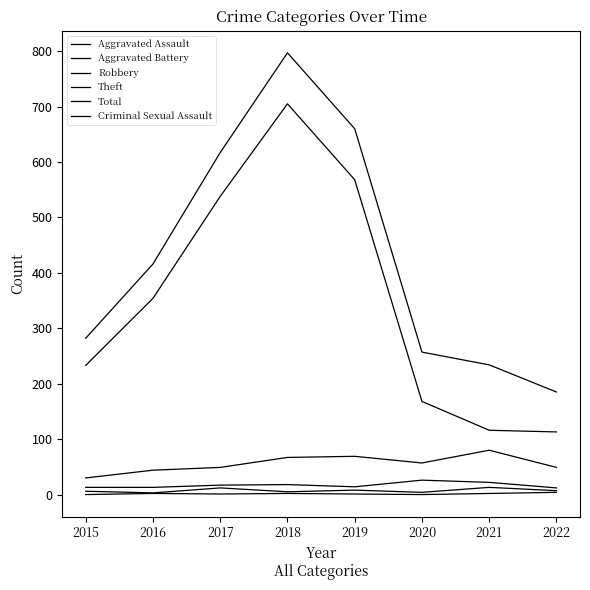

How many lines are shown in the chart?

6